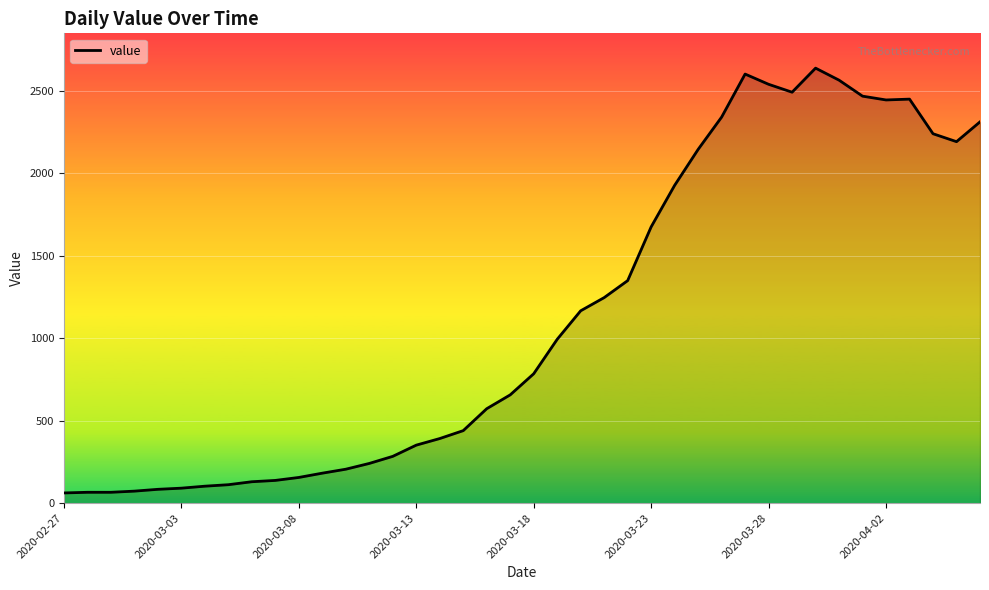

What is the difference between the maximum and minimum values?

2577